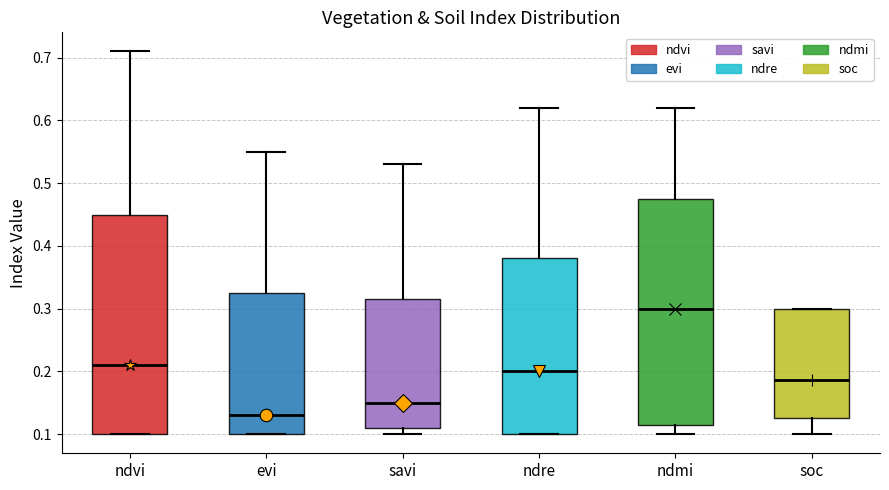

Reading left to right, transcribe this box plot: for each box, give where its median line is, the range the box spans, and where its two whiskers end, as read against the y-axis. The values are not printed on the chart, so give them approximately, as read against the axis.

ndvi: median 0.21, box 0.10 to 0.45, whiskers 0.10 to 0.71
evi: median 0.13, box 0.10 to 0.33, whiskers 0.10 to 0.55
savi: median 0.15, box 0.11 to 0.32, whiskers 0.10 to 0.53
ndre: median 0.20, box 0.10 to 0.38, whiskers 0.10 to 0.62
ndmi: median 0.30, box 0.12 to 0.48, whiskers 0.10 to 0.62
soc: median 0.19, box 0.13 to 0.30, whiskers 0.10 to 0.30